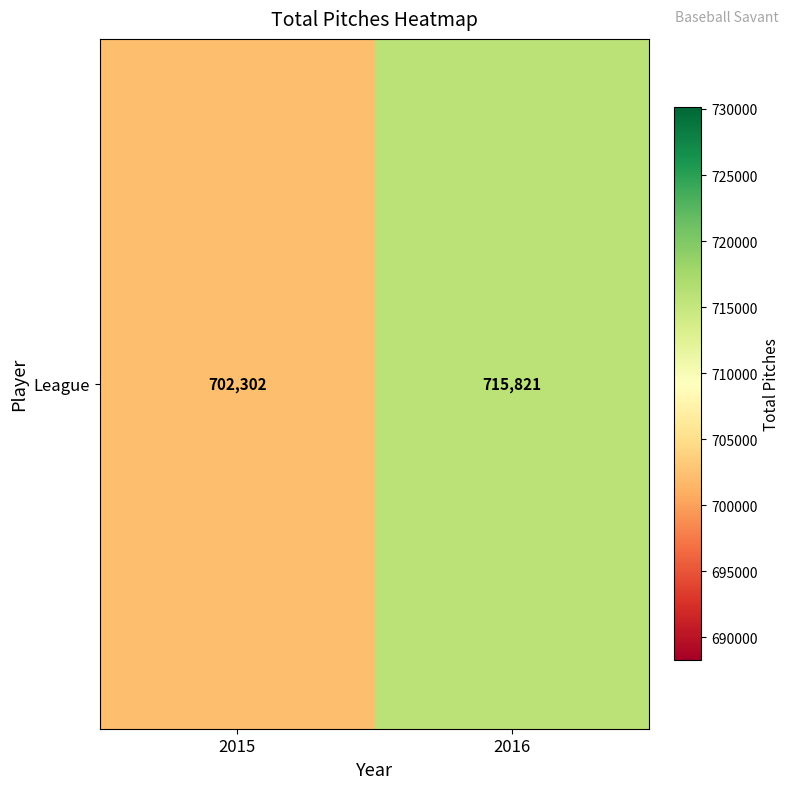

What is the average value?

709062